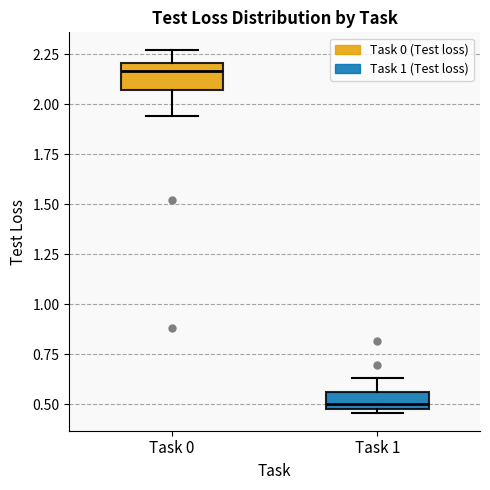

Reading left to right, transcribe this box plot: for each box, give where its median line is, the range the box spans, and where its two whiskers end, as read against the y-axis. The values are not printed on the chart, so give them approximately, as read against the axis.

Task 0: median 2.15, box 2.05 to 2.20, whiskers 1.95 to 2.25
Task 1: median 0.50 (just above the box's lower edge), box 0.50 to 0.55, whiskers 0.45 to 0.65